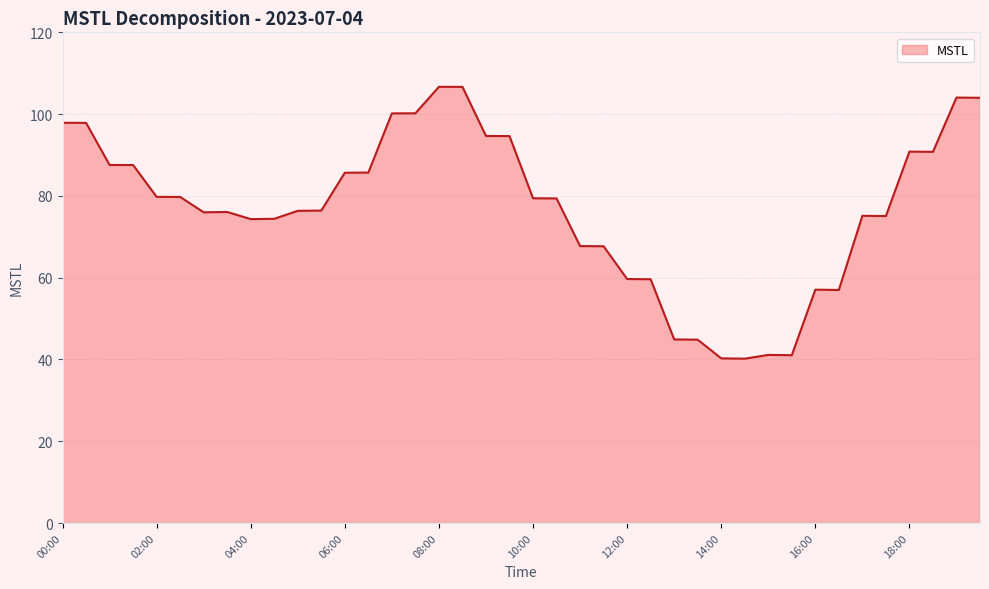

What is the smallest value displayed?

40.2